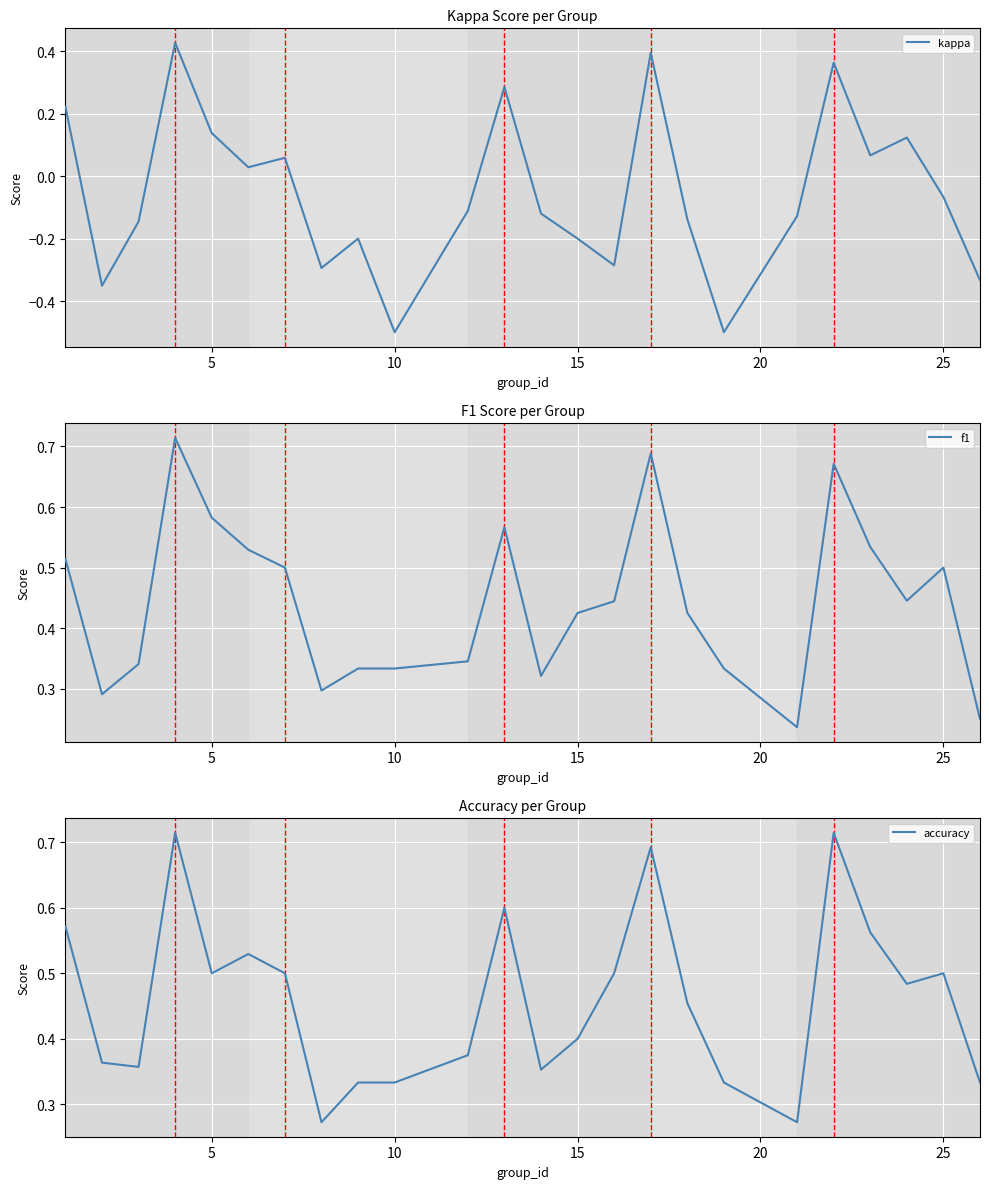

The value of accuracy at 15 is 0.7. True or false?

False